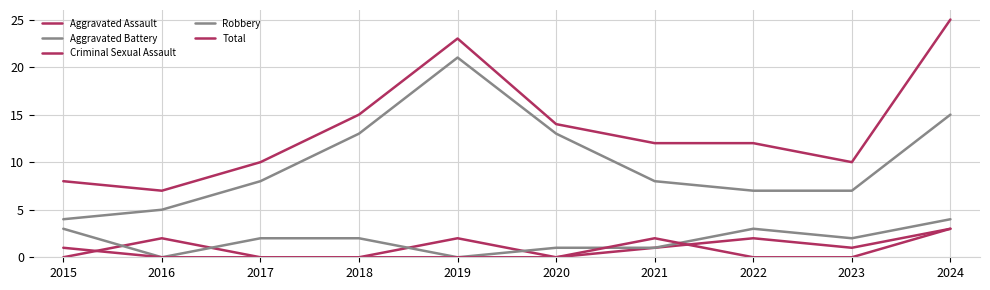

How many lines are shown in the chart?

5